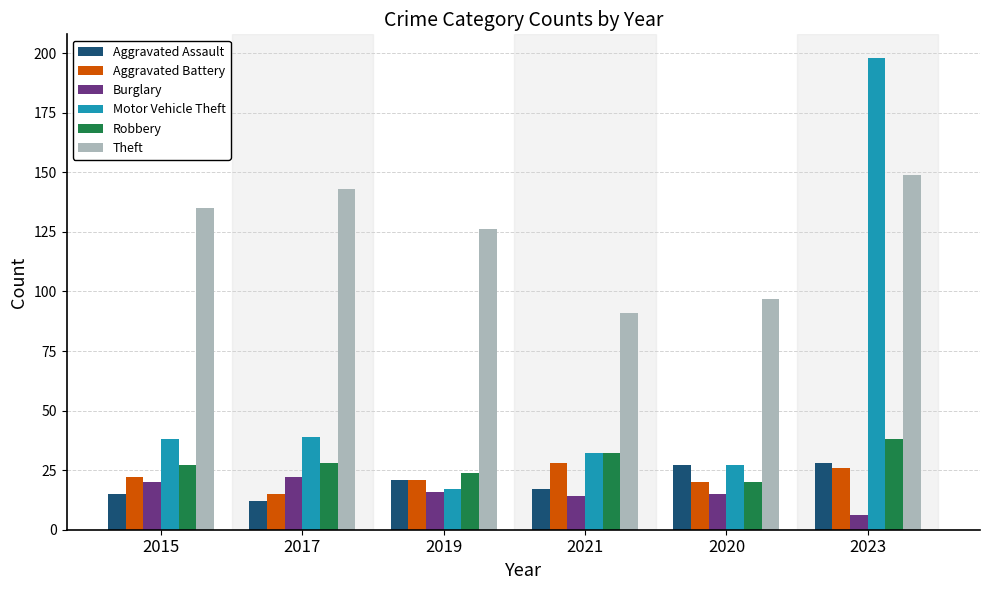

What position from the right is 2017?

5